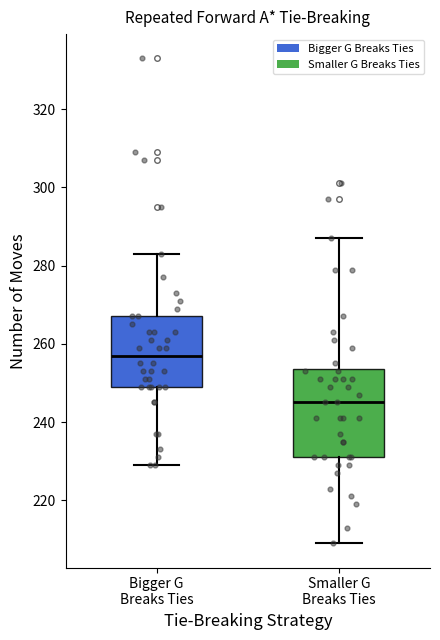

Which box's median line is the highest?

Bigger G Breaks Ties